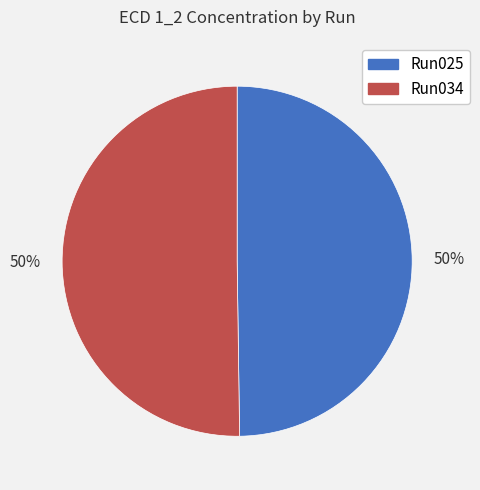

To the nearest percent, what is the average slice percentage?

50%